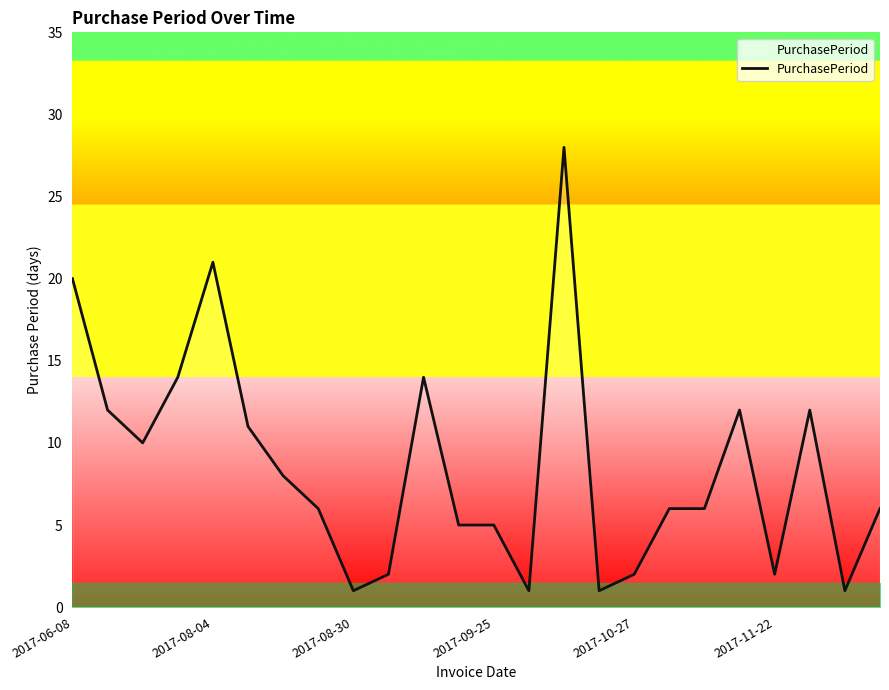

What is the maximum value shown in the chart?

28